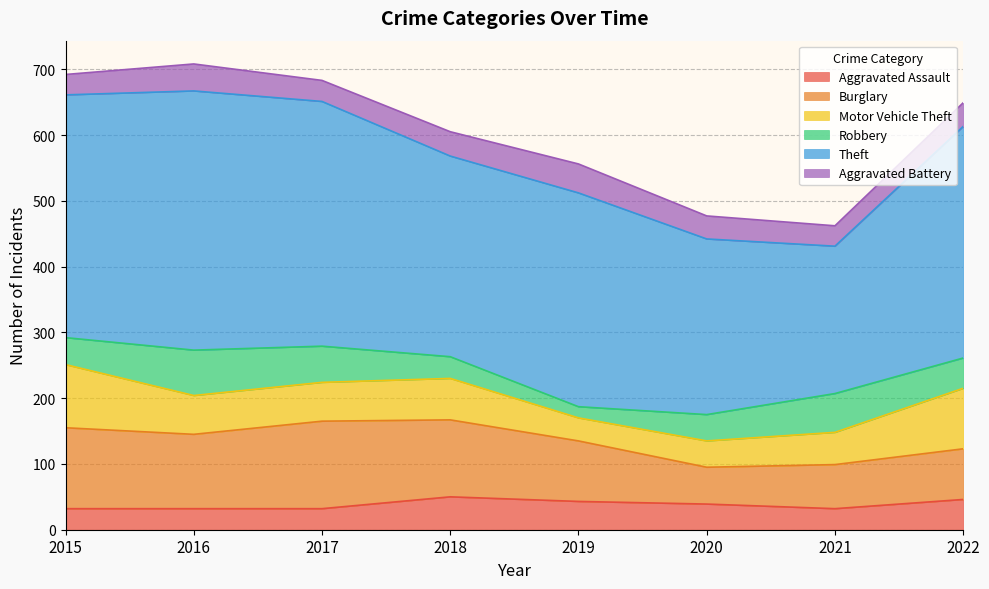

What is the value of the Aggravated Assault point at the 3rd from the left?

32